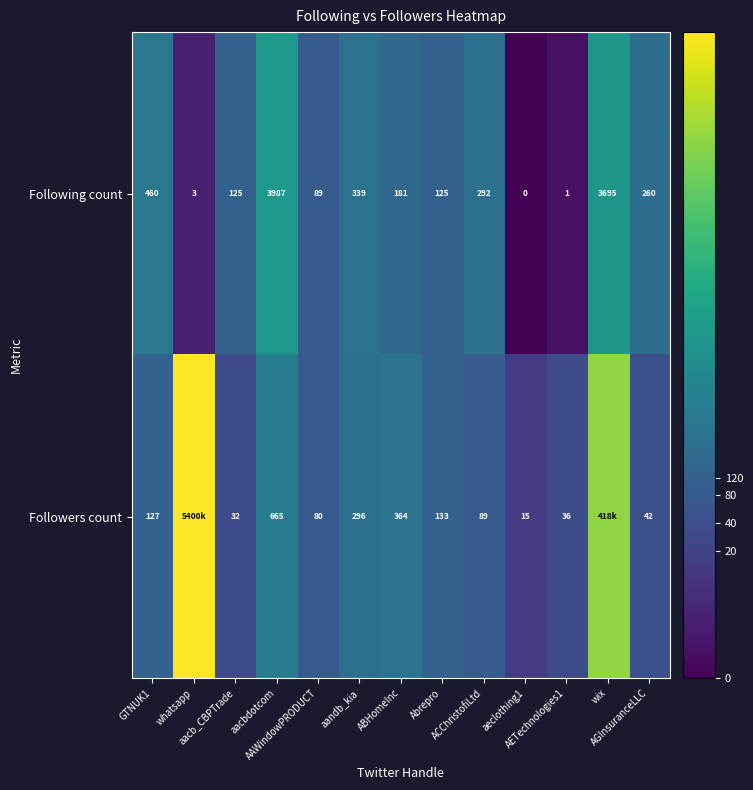

How many positive values does the Following count series have?

12